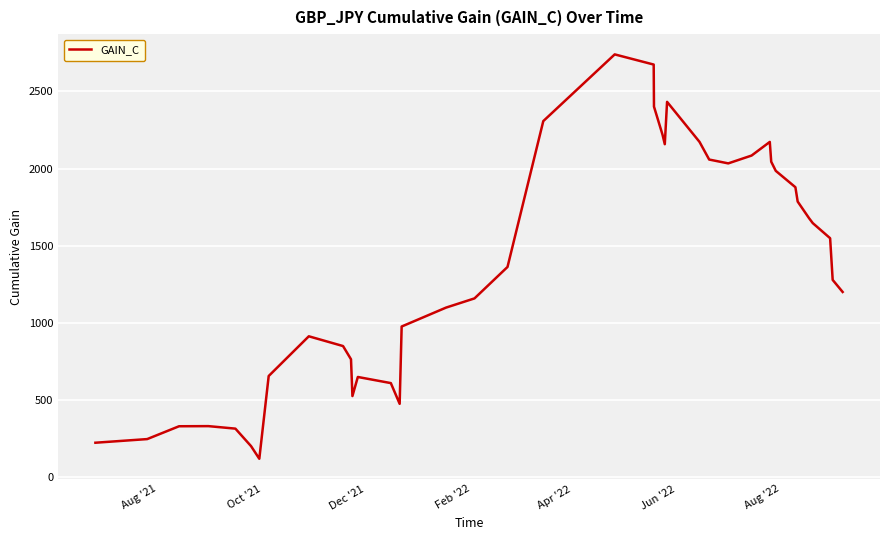

What is the minimum value shown in the chart?

118.6